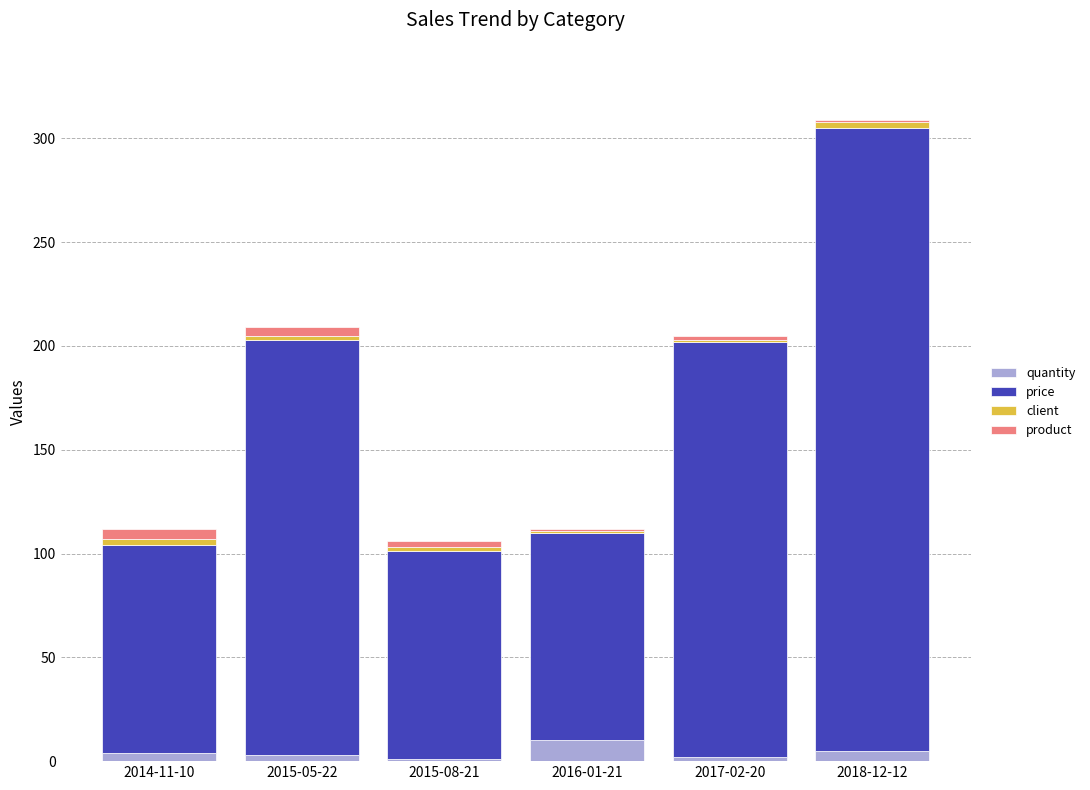

At which category is the sum across all series the highest?

2018-12-12